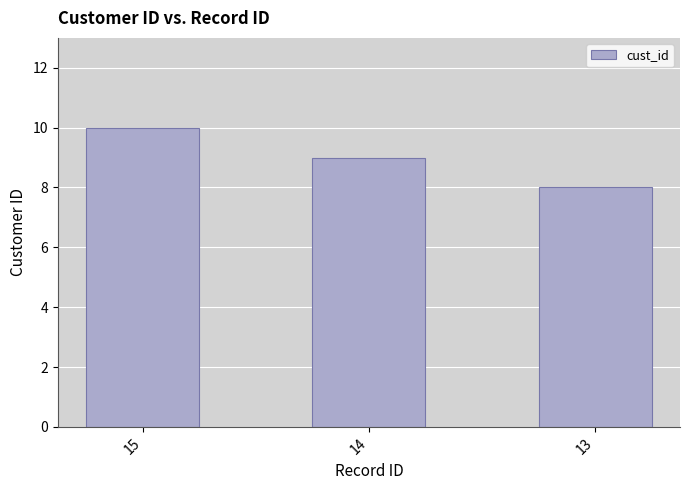

What is the difference between the values at 14 and 13?

1